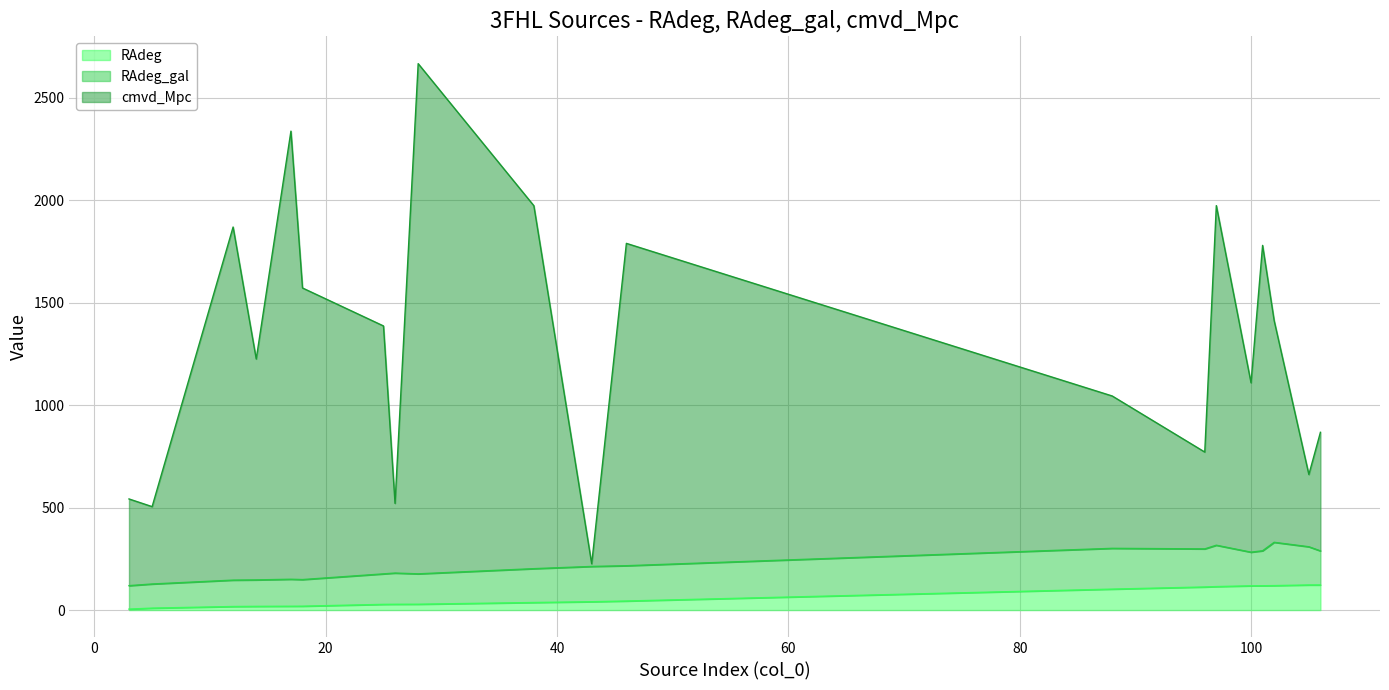

What is the spread (max minus min) of values at 102?

1292.9